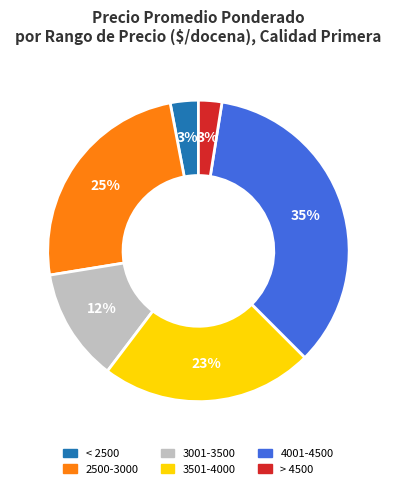

Approximately how many times larger is the value at 3001-3500 compared to 4001-4500?

0.3